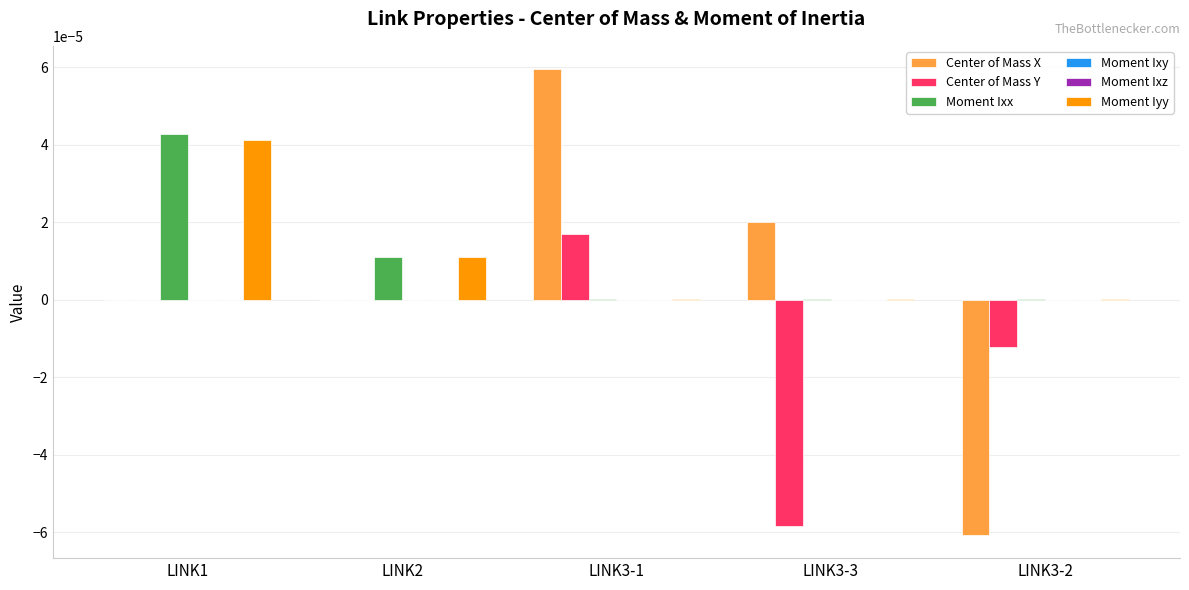

How many data points does each series have?

5